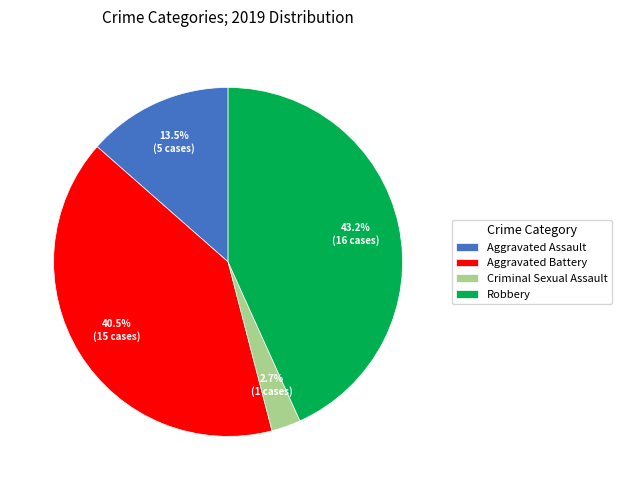

To the nearest percent, what is the average slice percentage?

25%